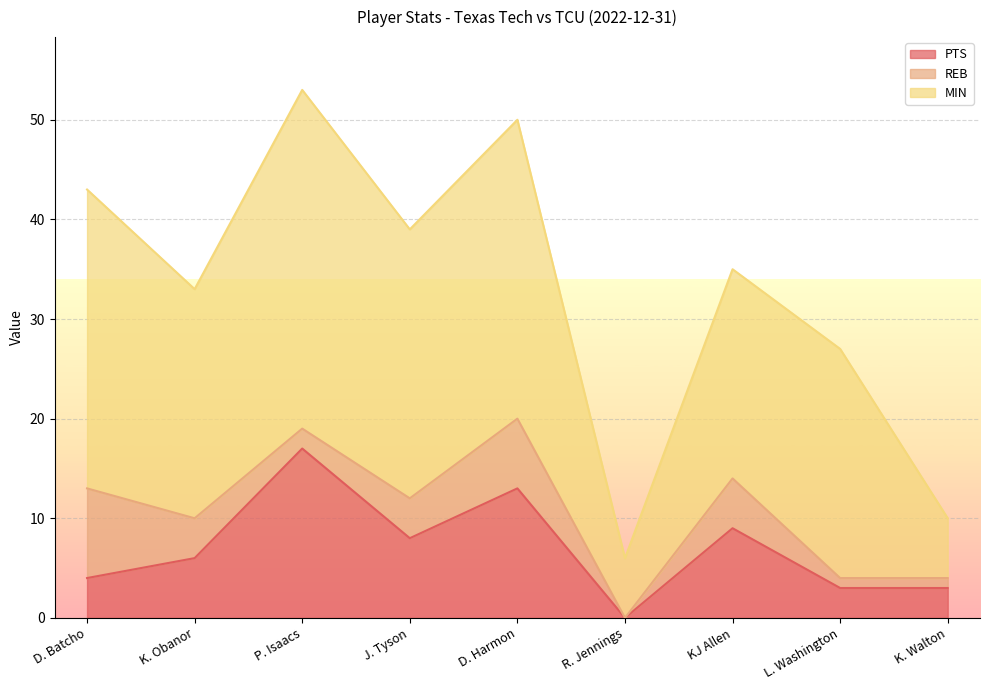

The value of PTS at D. Harmon is 18. True or false?

False